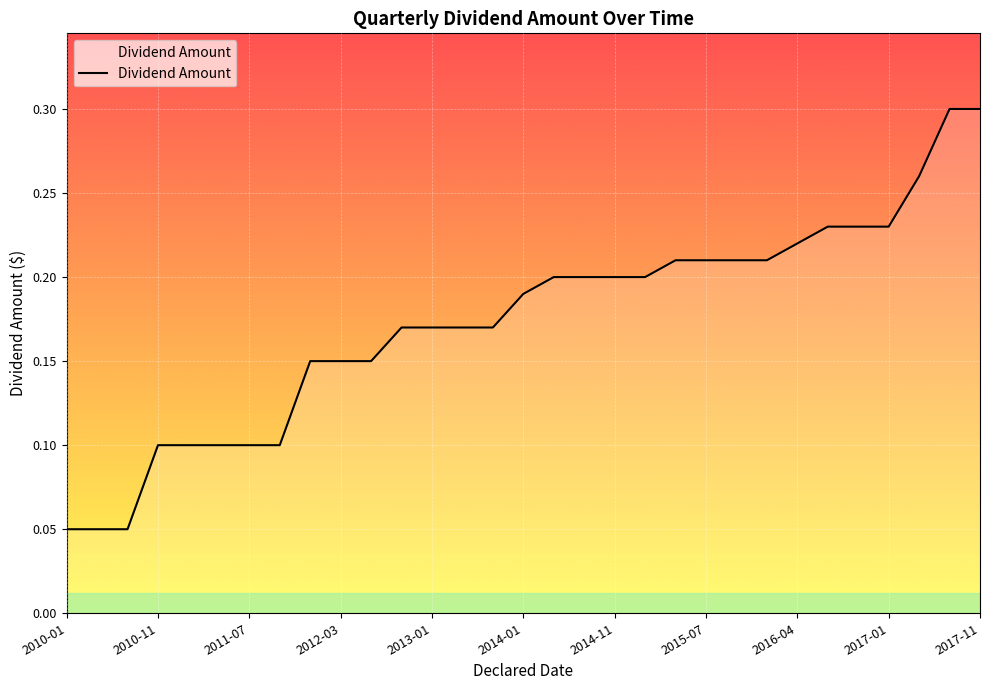

What is the average value?

0.2